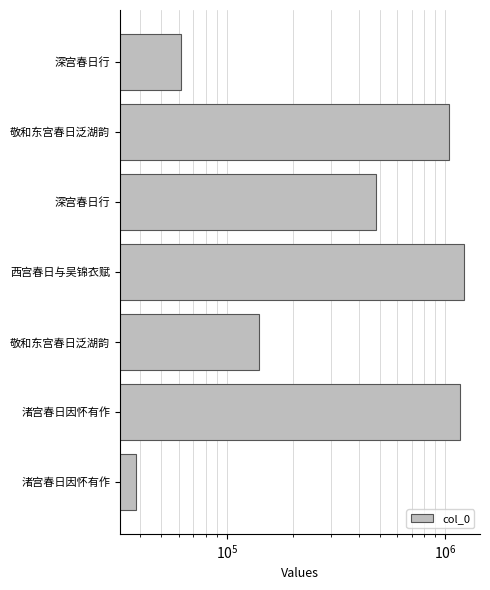

Are the bars grouped side by side (vs. stacked)?

No